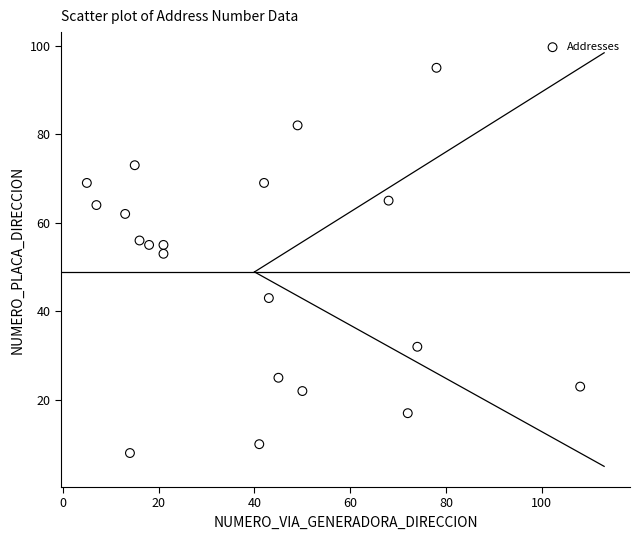

What Y value in the scatter plot is closest to 51?

53